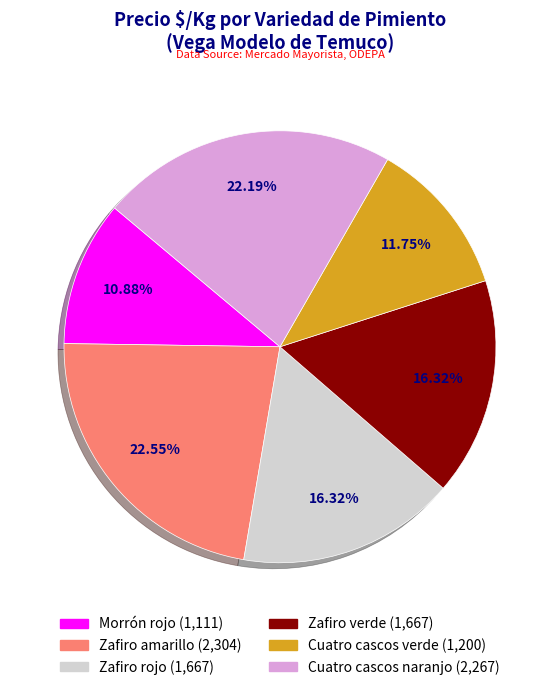

Does Zafiro amarillo represent more than half of the total?

No